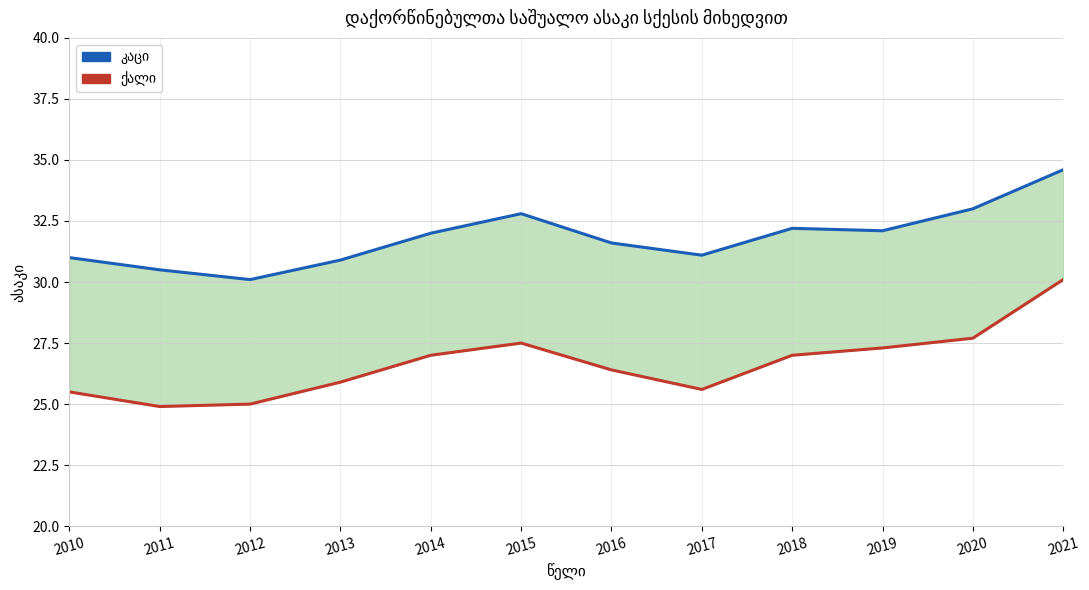

What is the approximate value of კაცი at 2016?

31.6